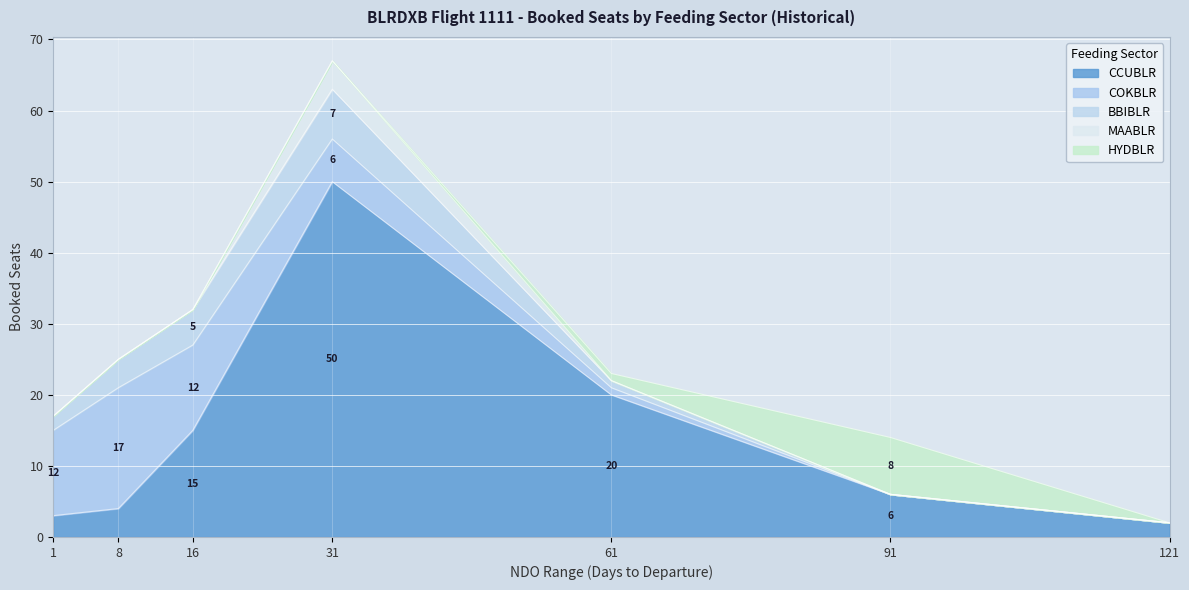

True or false: MAABLR has a value of 1 at 31.

False